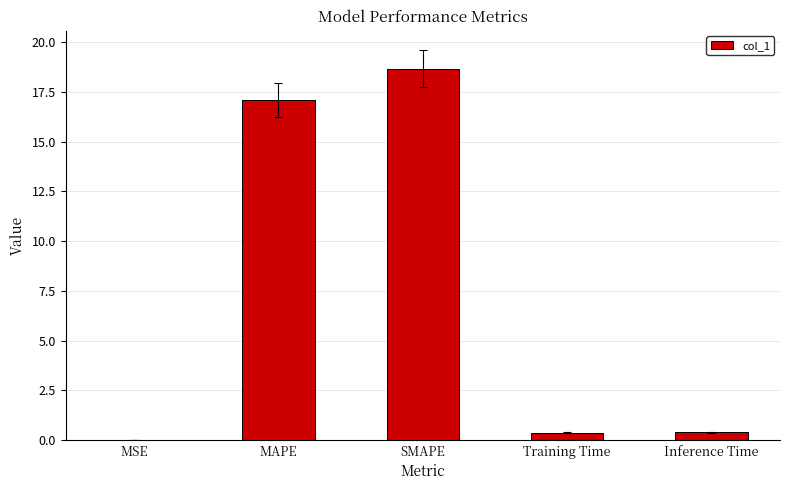

At which category does the chart reach its peak across all series?

SMAPE